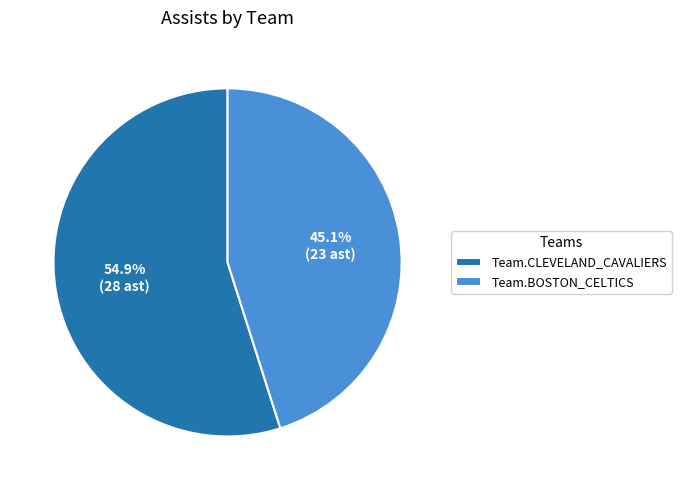

What is the total percentage of Team.CLEVELAND_CAVALIERS and Team.BOSTON_CELTICS?

100.0%